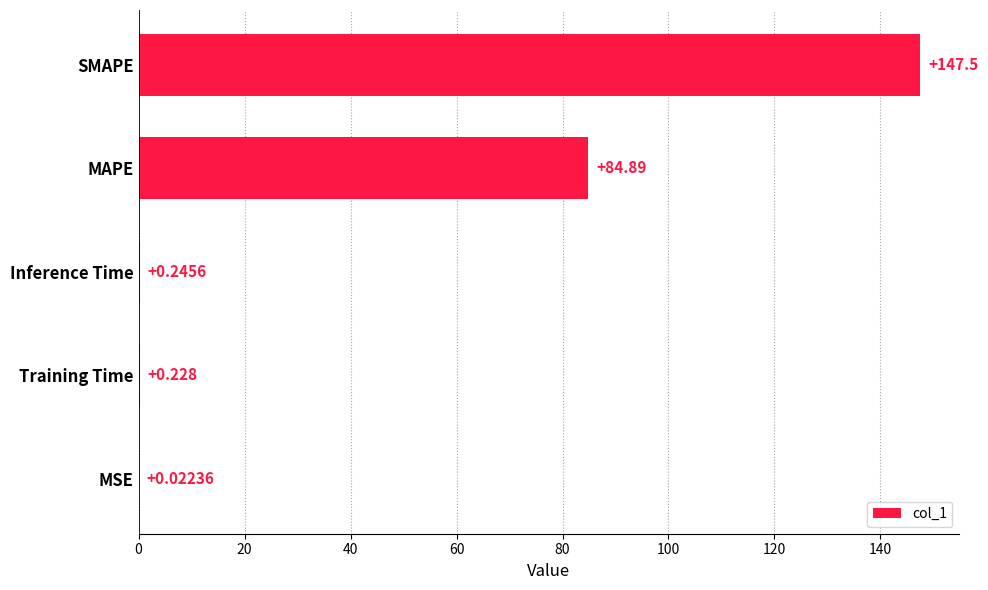

Count the number of data series in this chart.

1